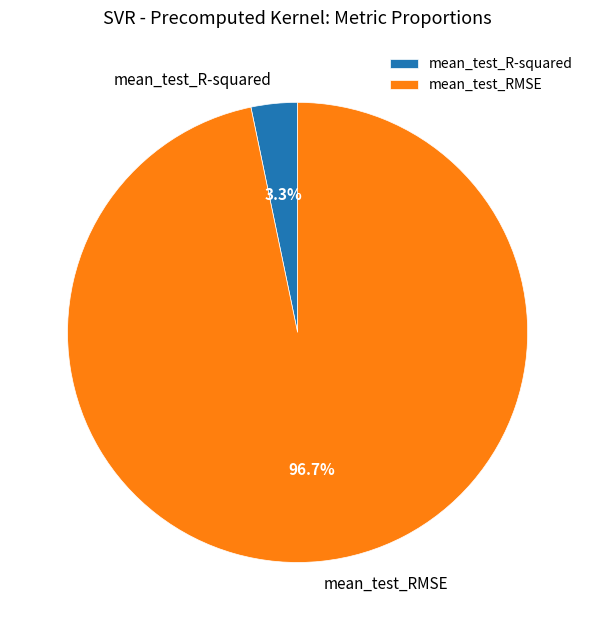

Which slice is the largest?

mean_test_RMSE